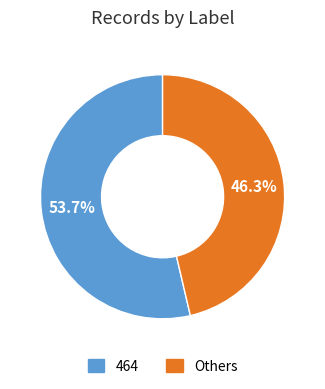

Is there a majority slice in this chart?

Yes